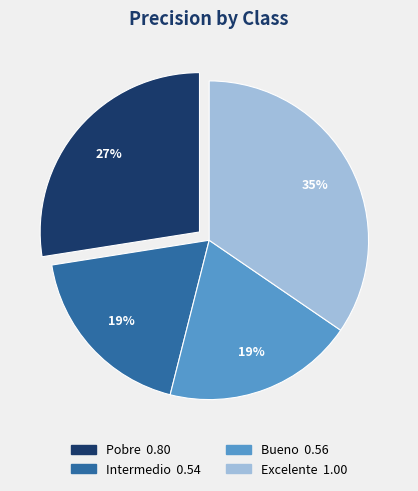

Which has a higher value, Excelente or Intermedio?

Excelente